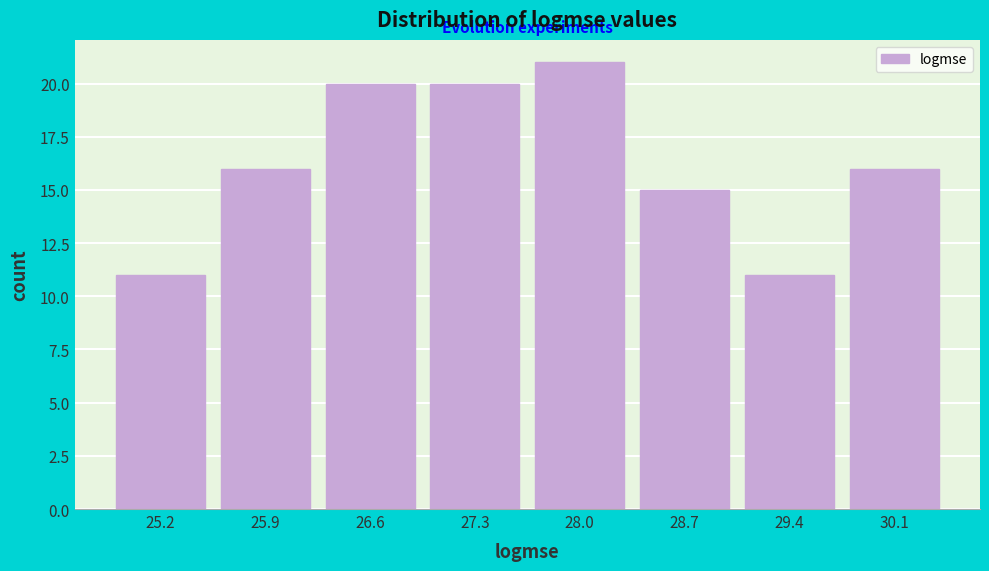

Reading left to right, list all the values displayed in this chart.

25.2=11	25.9=16	26.6=20	27.3=20	28.0=21	28.7=15	29.4=11	30.1=16